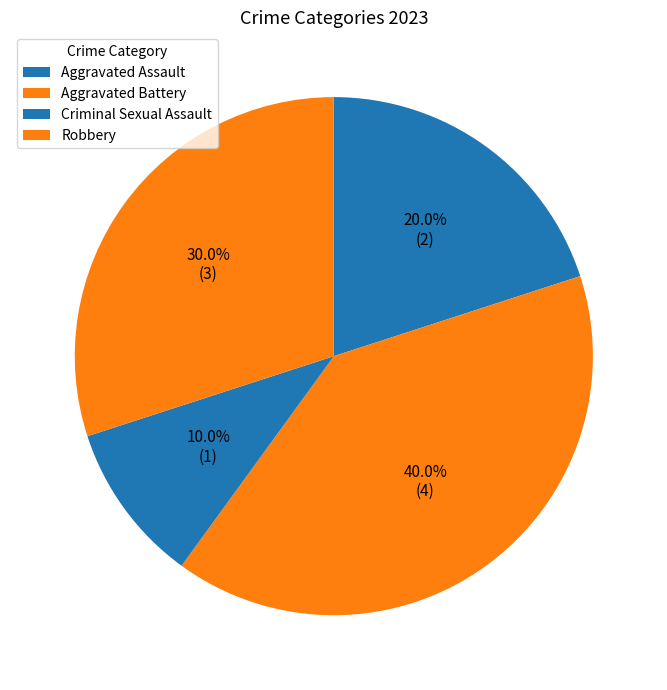

Combined, do Aggravated Battery and Robbery account for over 50%?

Yes